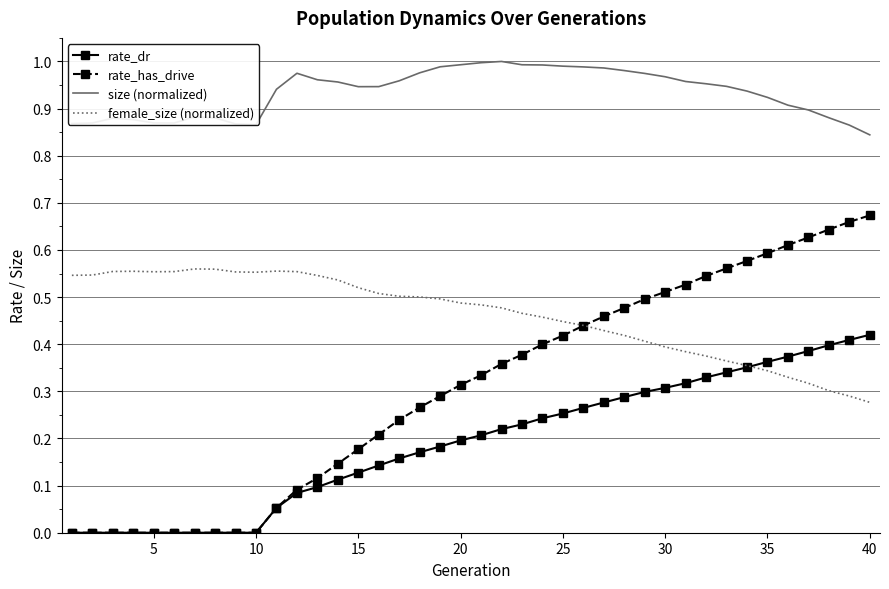

Which series has the largest range (max minus min)?

rate_has_drive